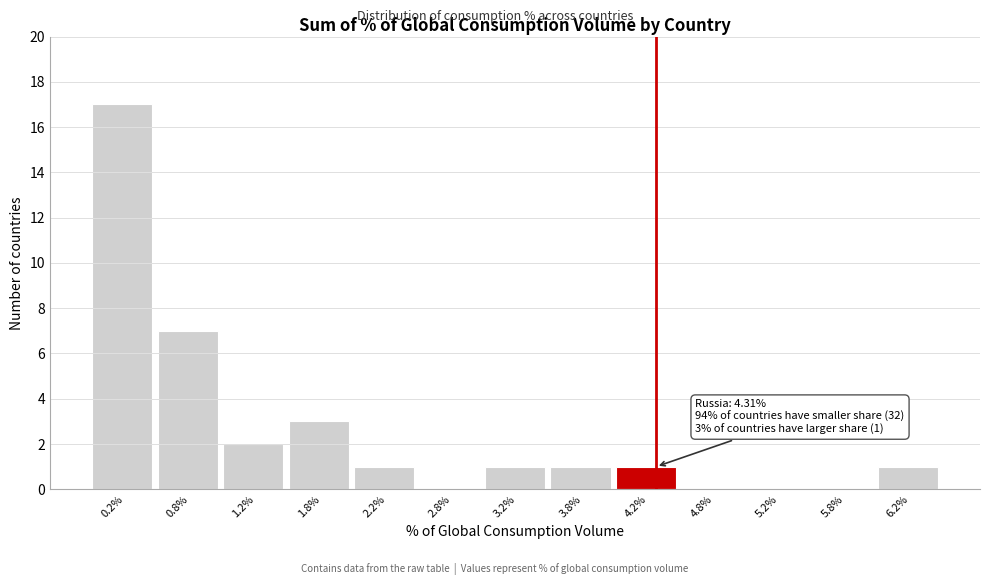

Which range on the x-axis has the tallest bar?

0.0 to 0.5